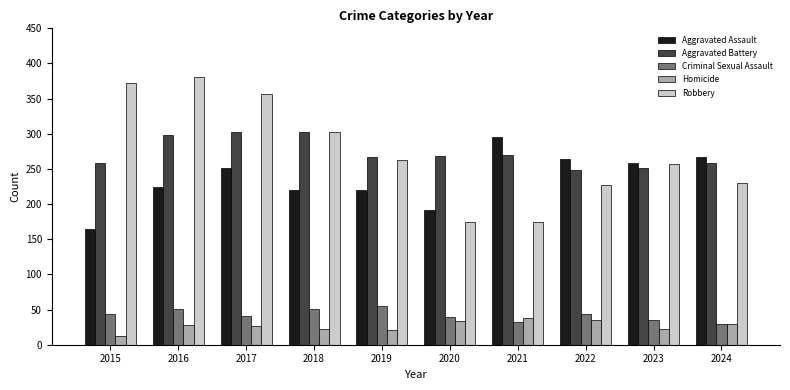

Are the bars horizontal?

No